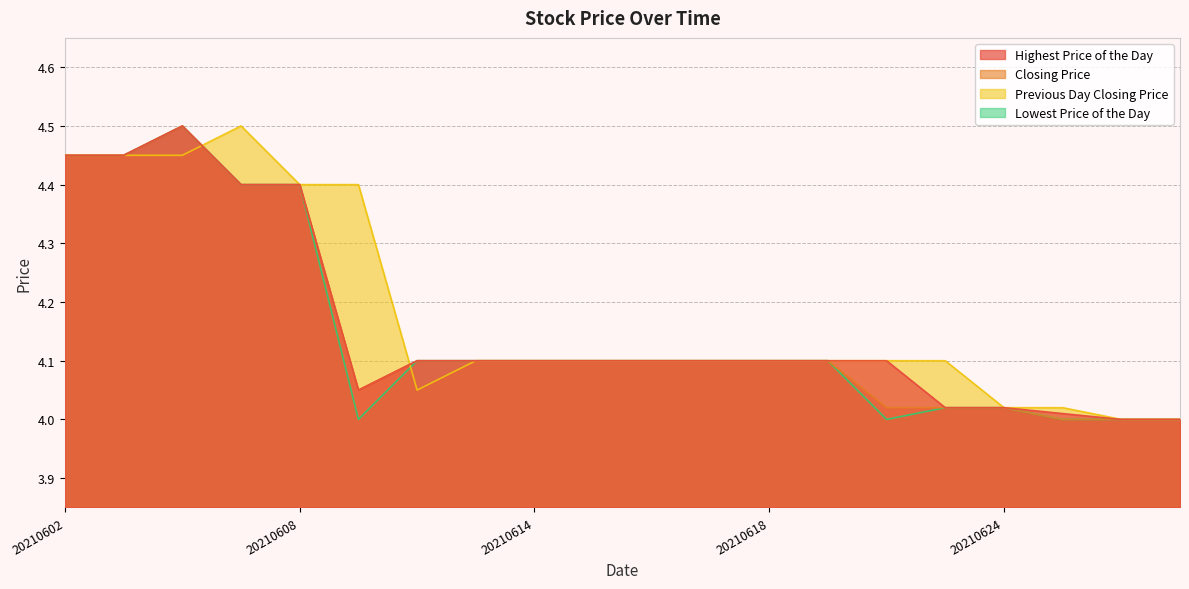

Is it true that Closing Price equals 4.1 at 20210618?

True